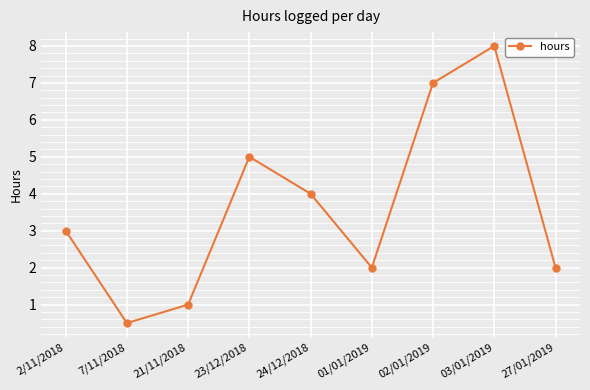

At which category does the data reach its first local valley?

7/11/2018